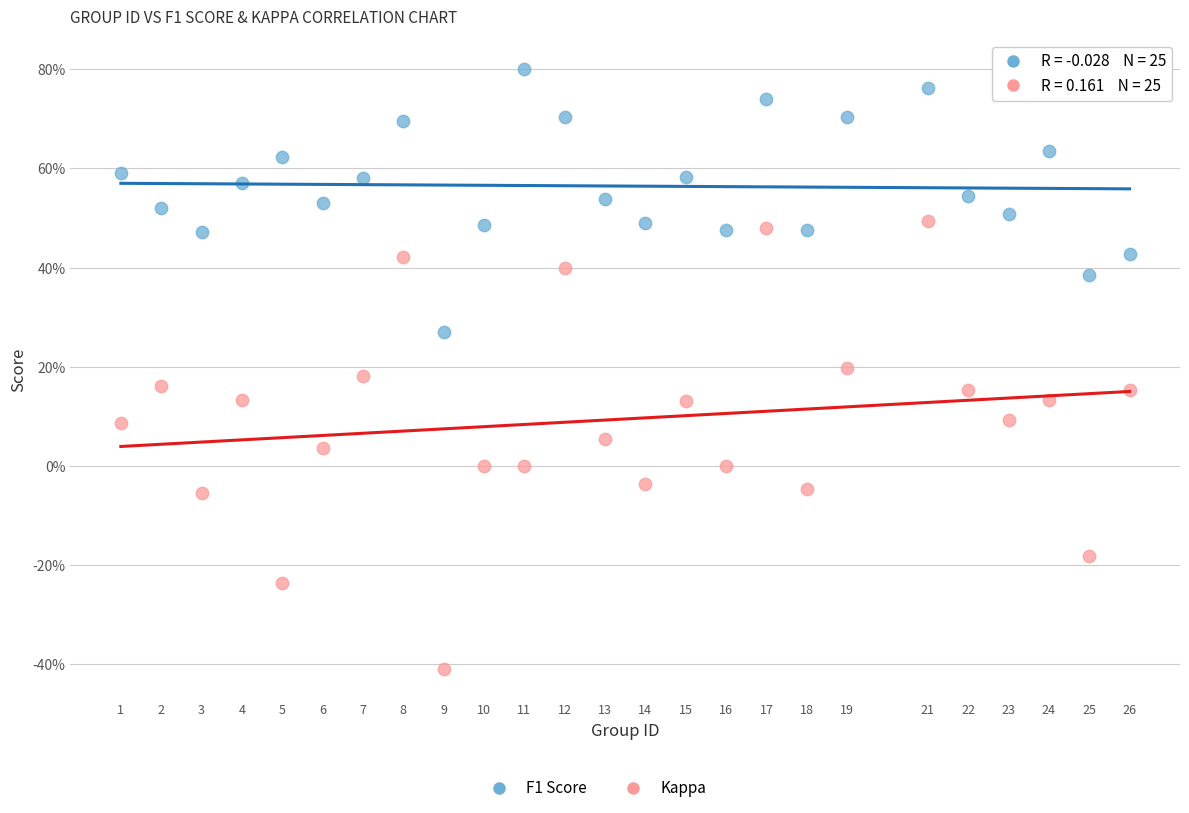

Which series reaches the minimum Y coordinate?

Kappa